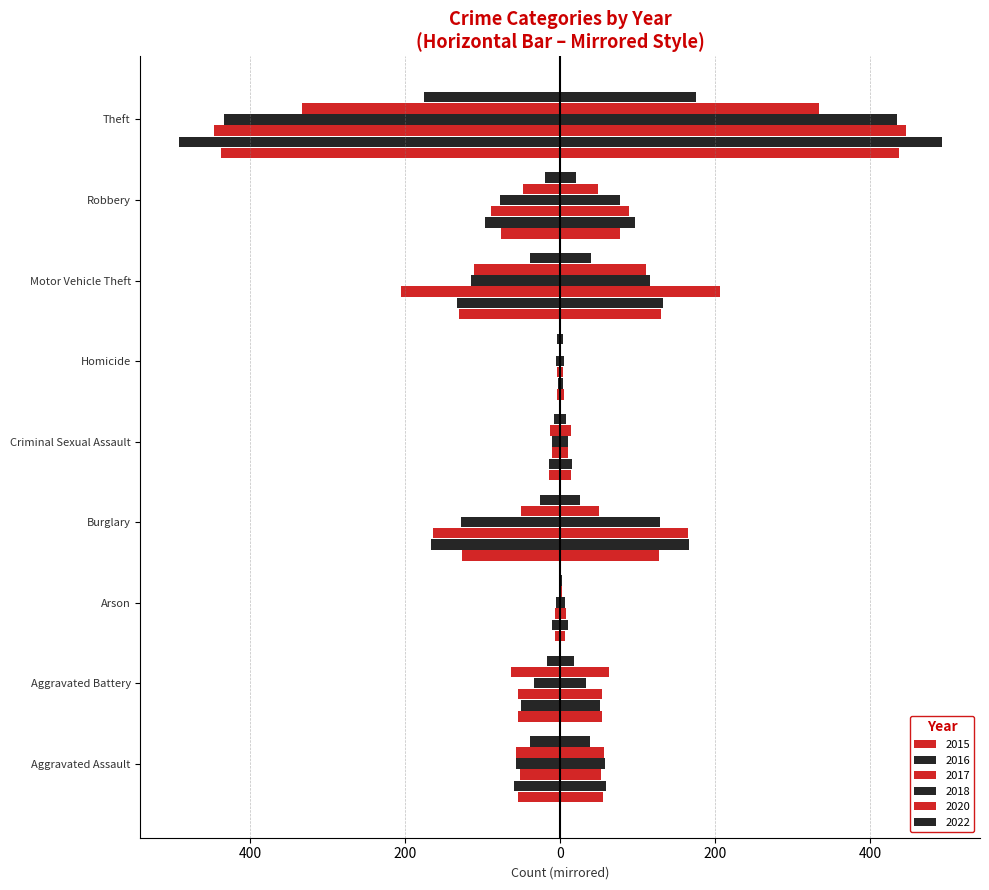

What are all the series names shown in the legend?

2015, 2016, 2017, 2018, 2020, 2022